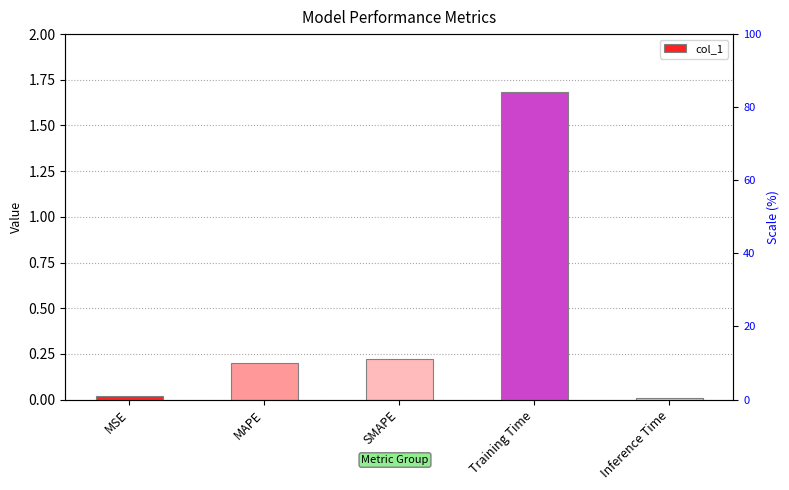

Are the bars grouped side by side (vs. stacked)?

No